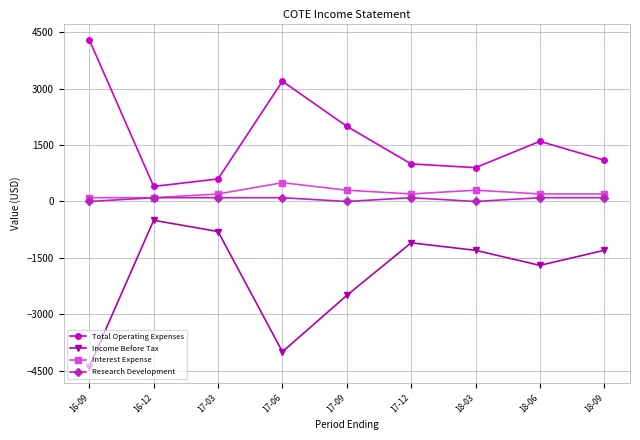

Is the value of Interest Expense at 17-03 greater than the value of Income Before Tax at 17-12?

Yes